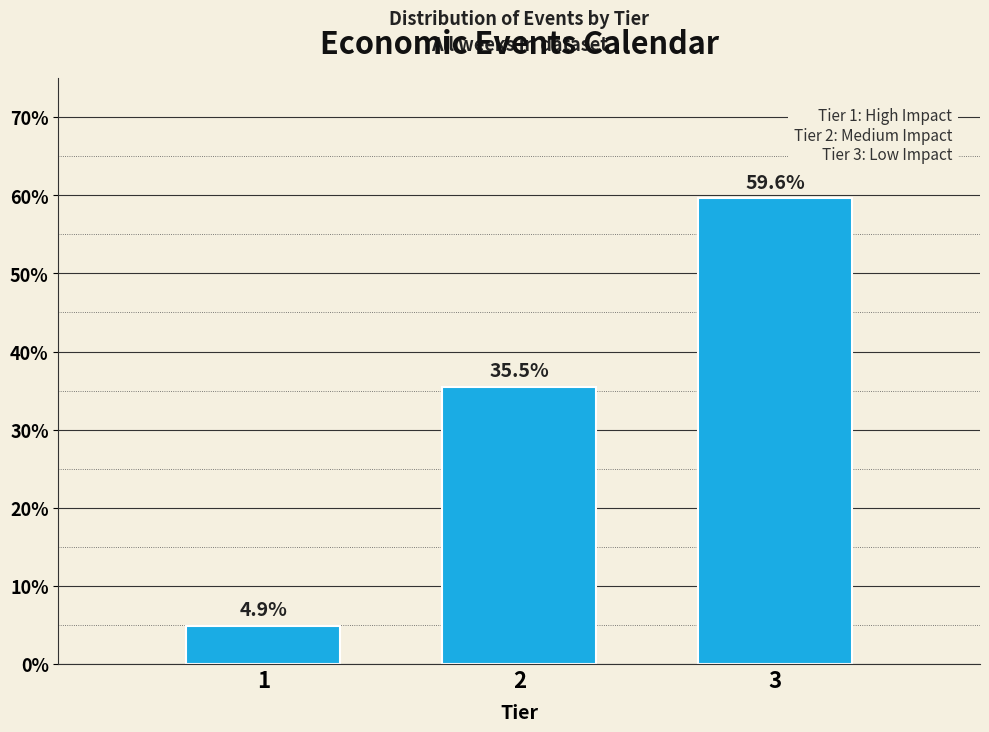

Reading left to right, list all the values displayed in this chart.

4.9	35.5	59.6